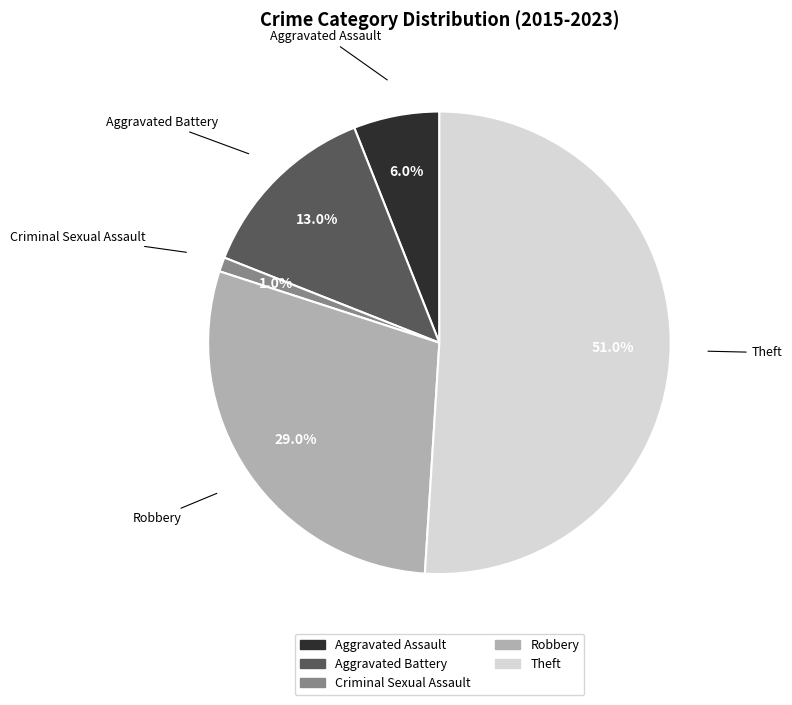

To the nearest percent, what is the average slice percentage?

20%